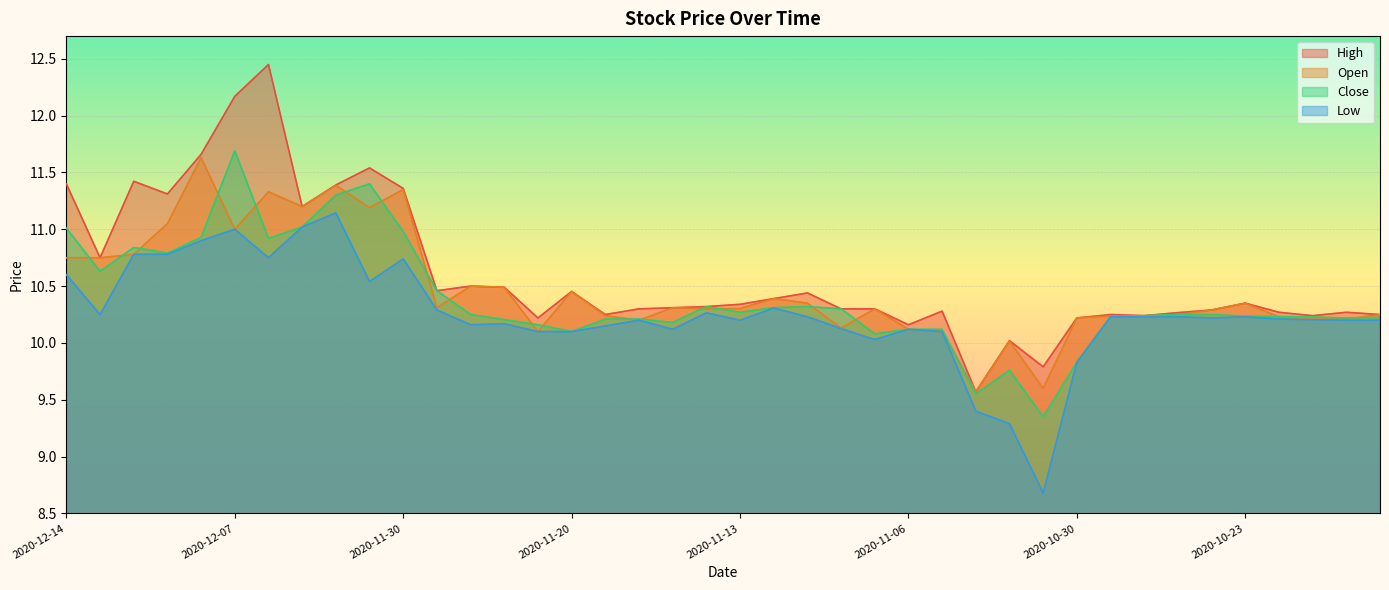

True or false: Close has a value of 10.2 at 2020-11-25.

True